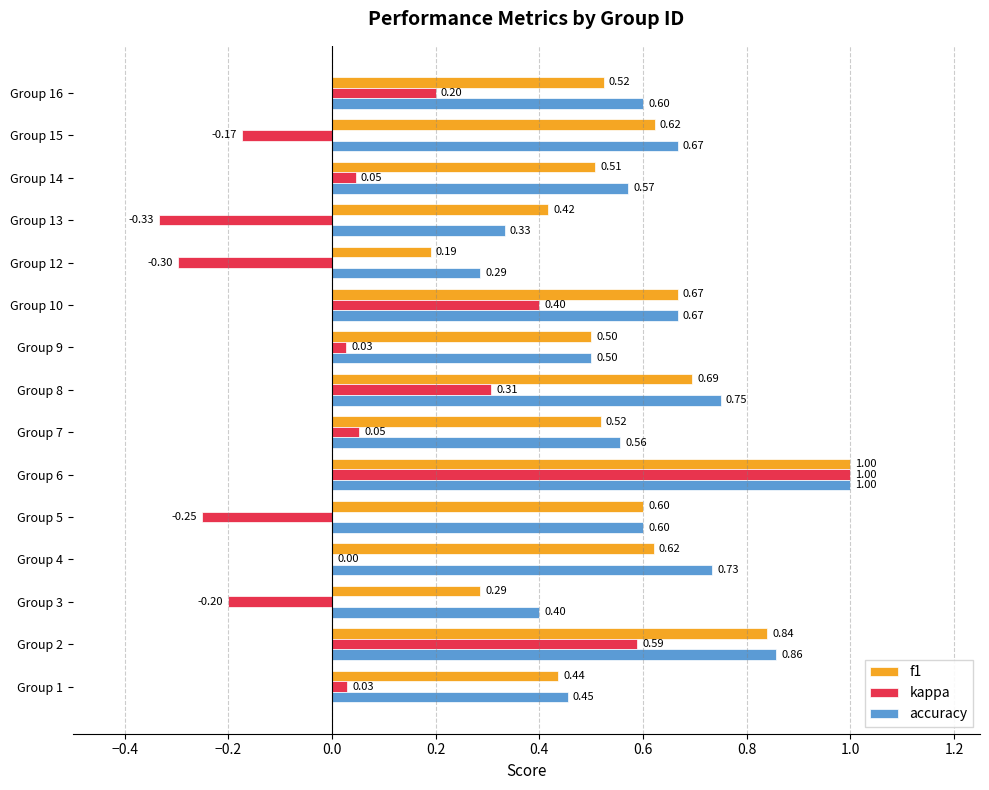

At which category is the sum across all series the highest?

Group 6